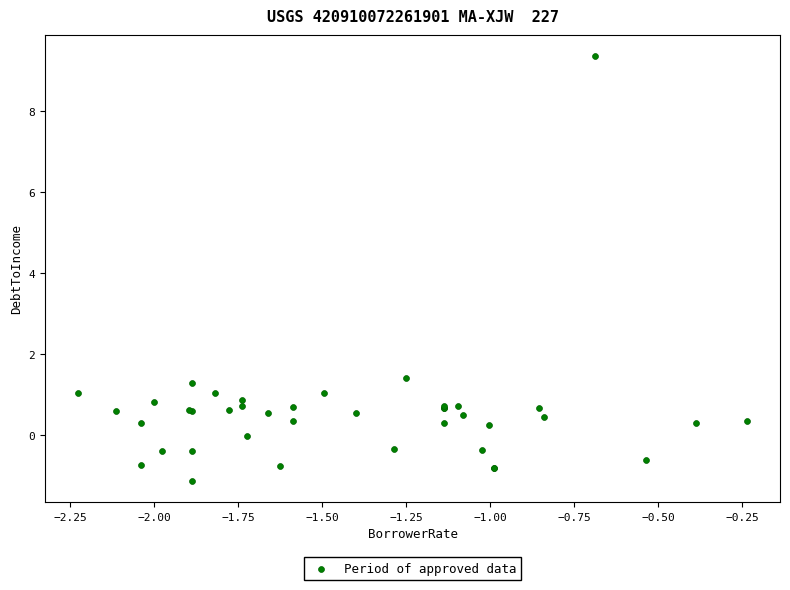

What Y value in the scatter plot is closest to 4?

1.4